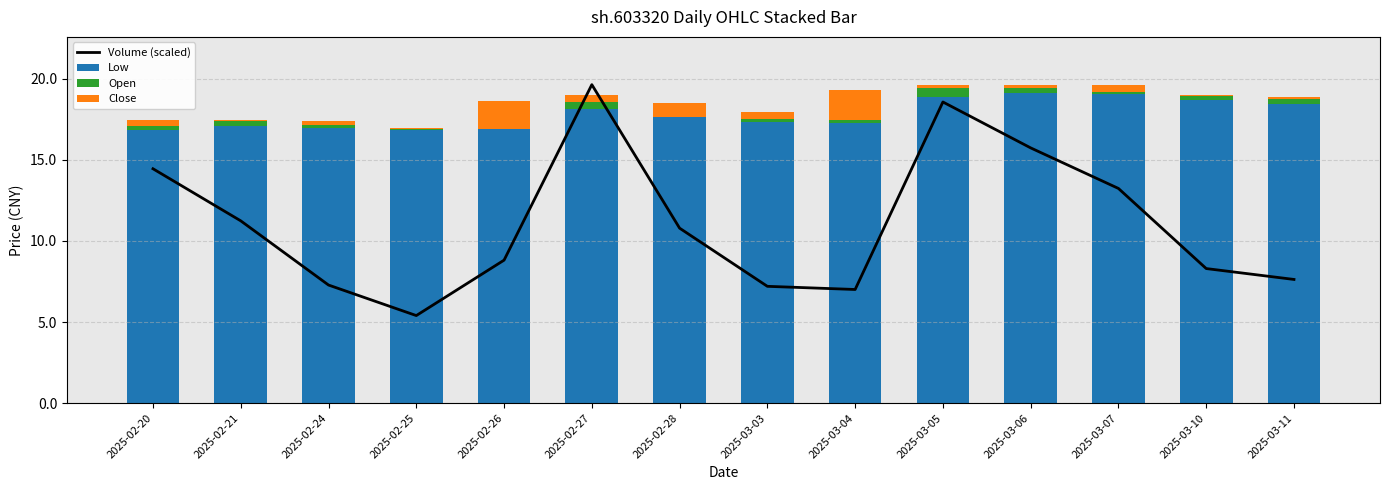

What is the minimum value for Volume (scaled)?

5.4